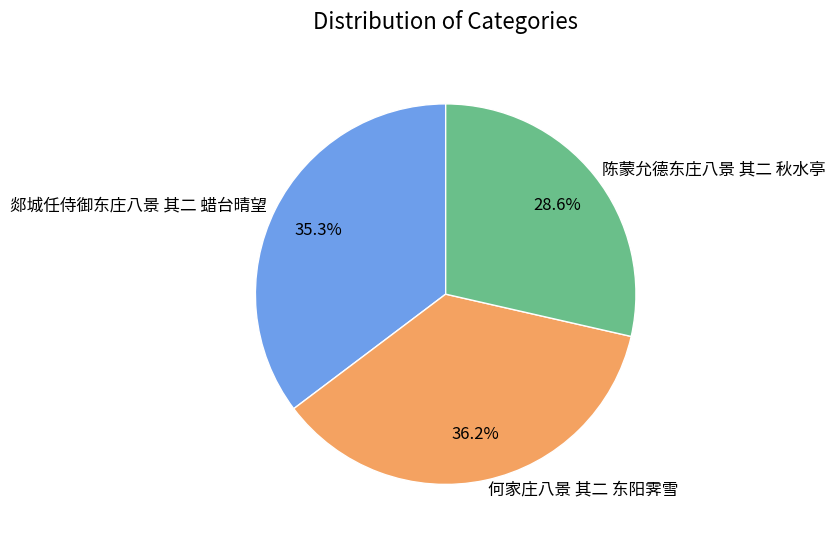

Is the sum of 陈蒙允德东庄八景 其二 秋水亭 and 何家庄八景 其二 东阳霁雪 greater than half?

Yes